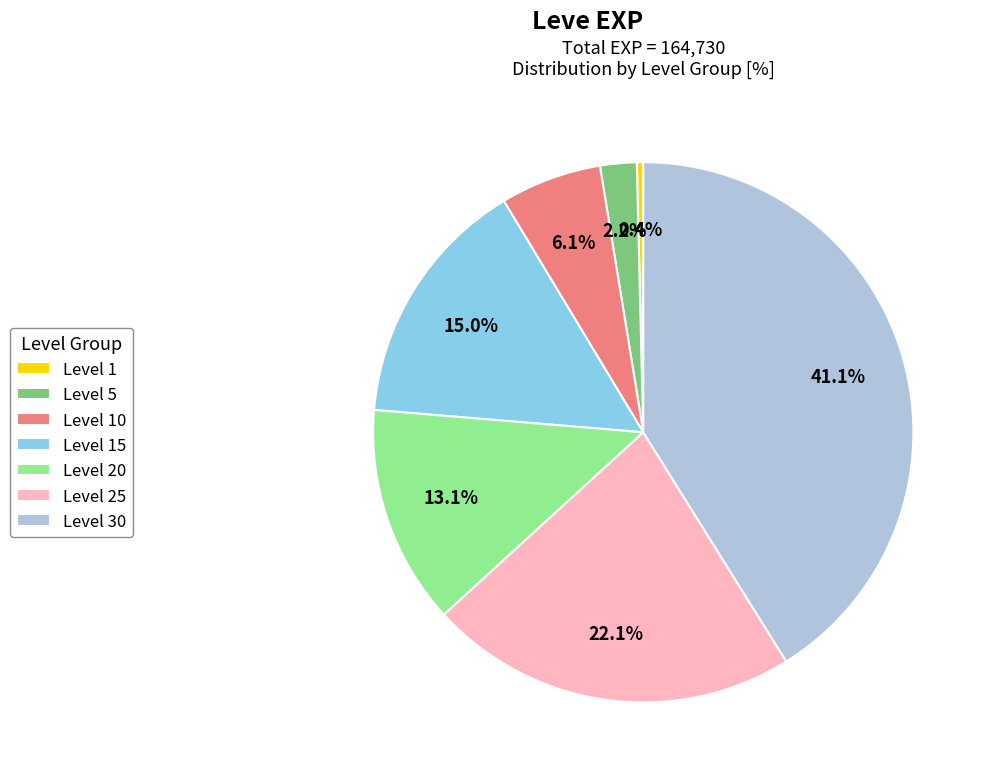

What percentage do Level 25 and Level 15 together represent?

37.1%